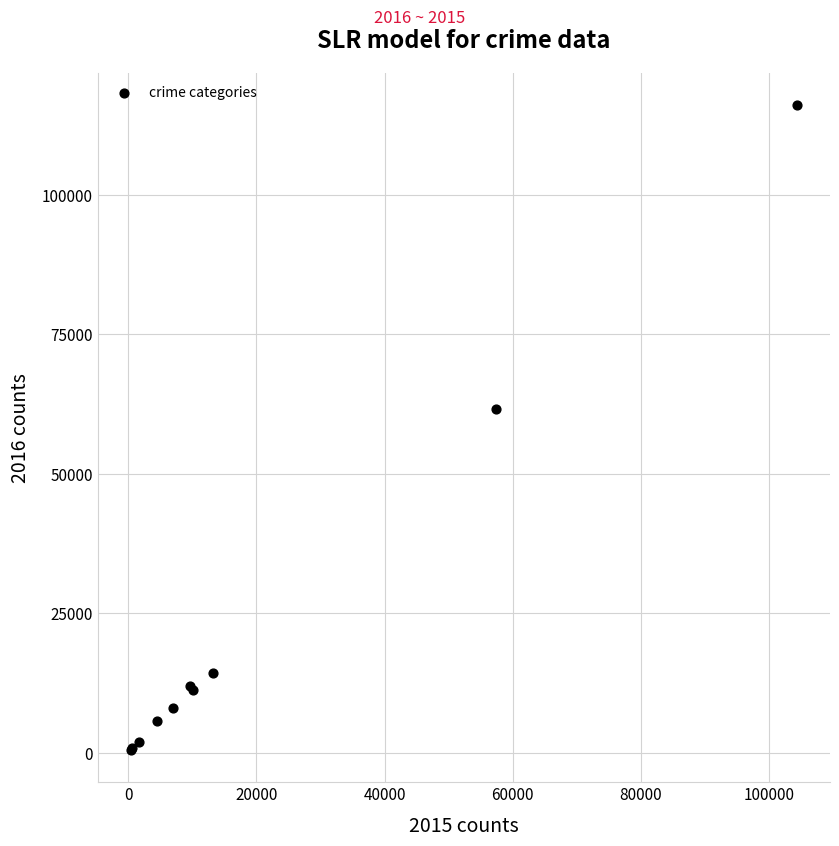

What Y value in the scatter plot is closest to 58308?

61622